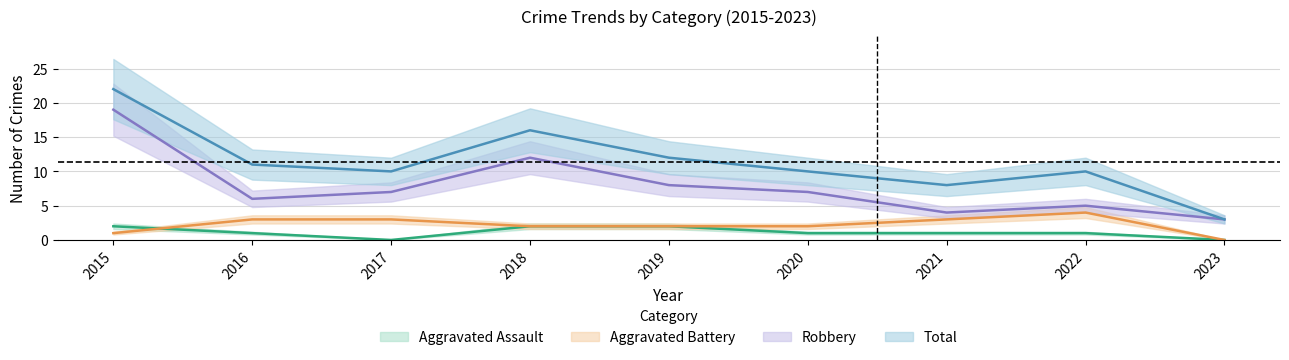

At 2022, list the series in order from smallest to largest.

Aggravated Assault, Aggravated Battery, Robbery, Total